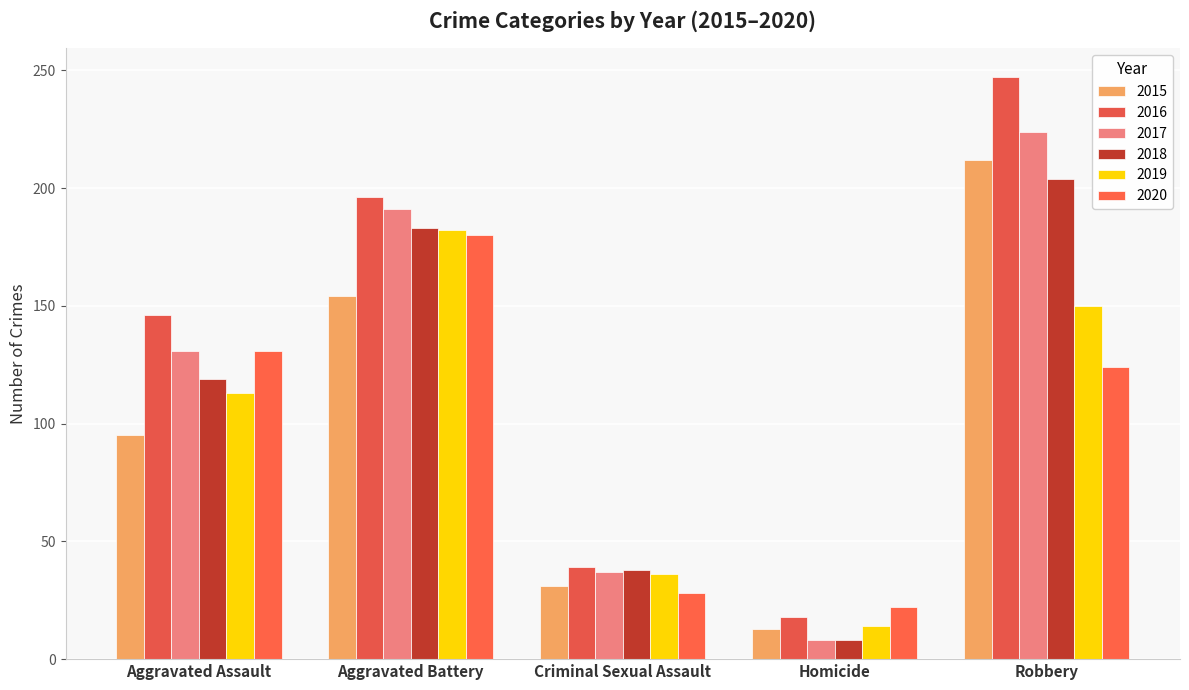

Which series has the widest spread of values?

2016